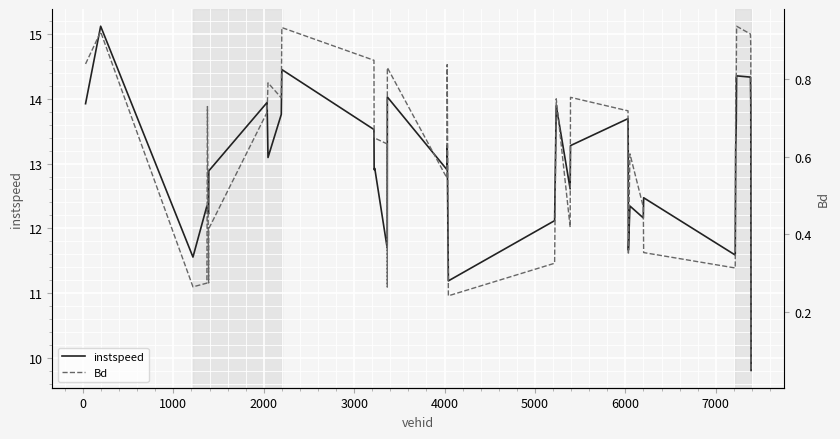

What is the difference between the second highest and minimum values in the Bd series?

0.9